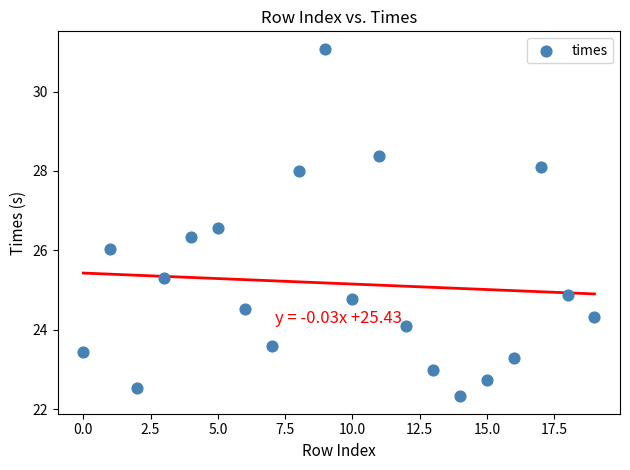

How many points are shown in the scatter plot?

20